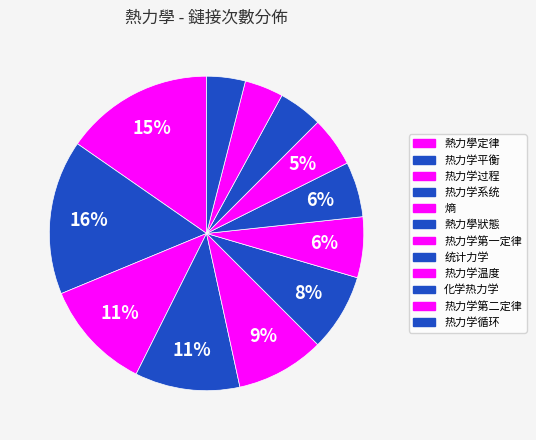

To the nearest percent, what percentage of the pie is 热力学系统?

11%